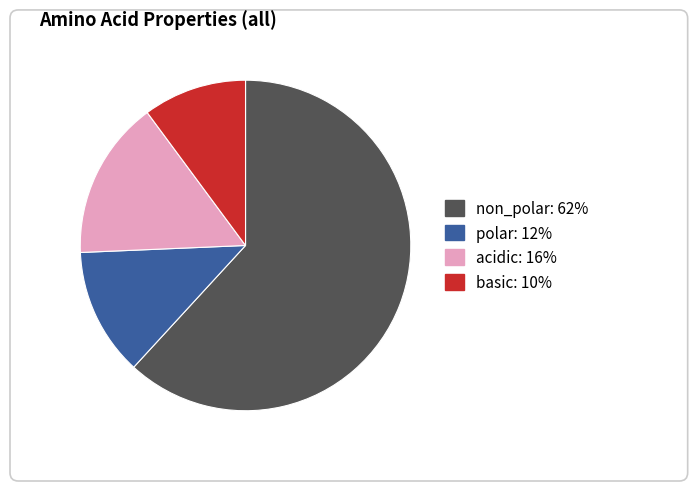

Does any single category account for the majority?

Yes